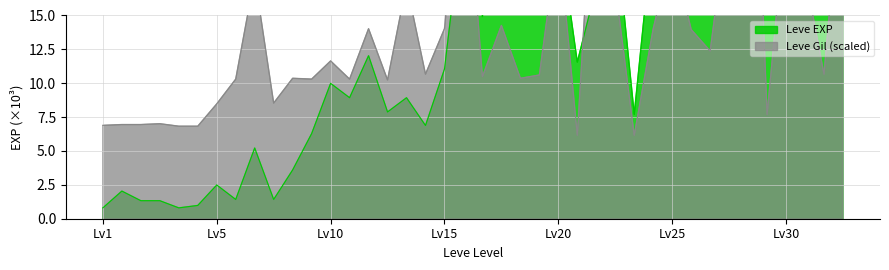

At which category does Leve EXP reach its first local peak?

1